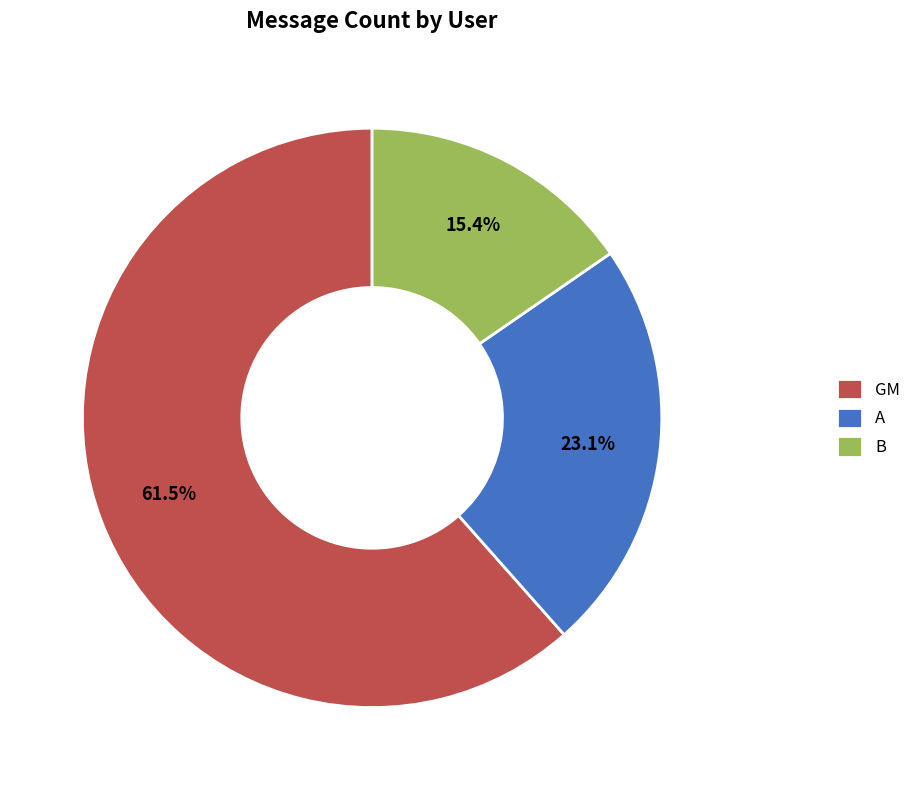

Approximately how many times larger is the value at A compared to GM?

0.4